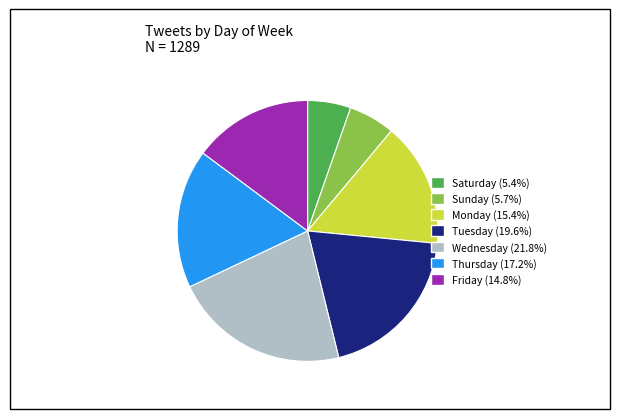

Is it true that Friday is 15% of the pie?

True